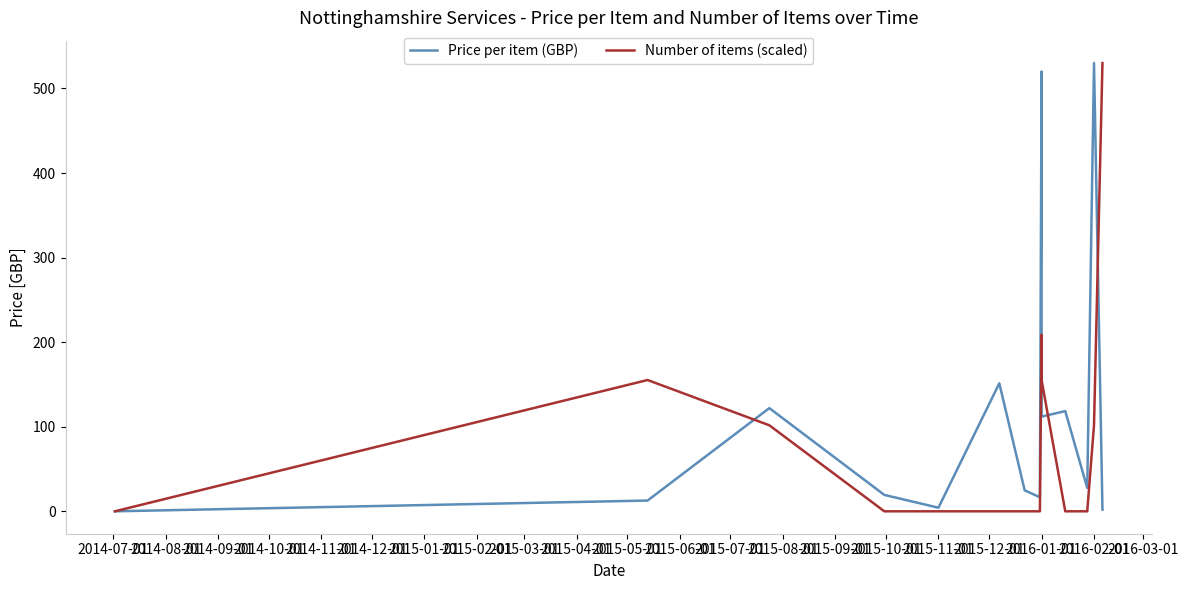

How many data points does each series have?

14